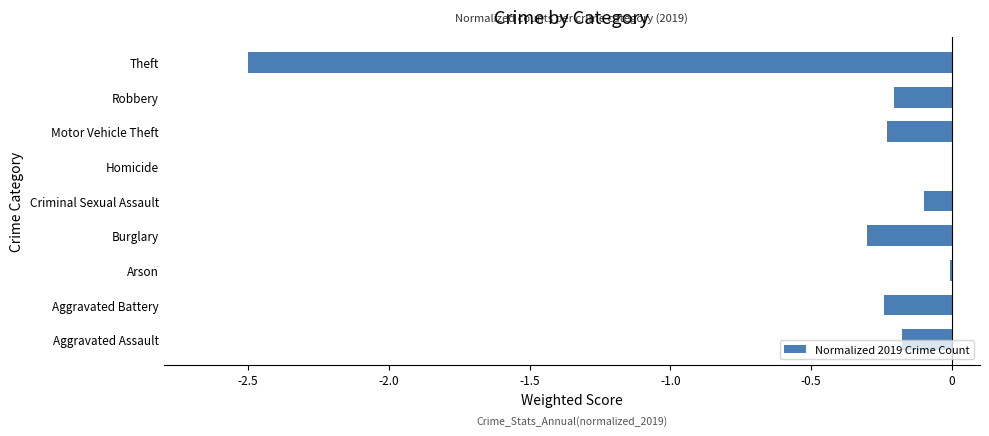

The value at Motor Vehicle Theft is -0.1. True or false?

False